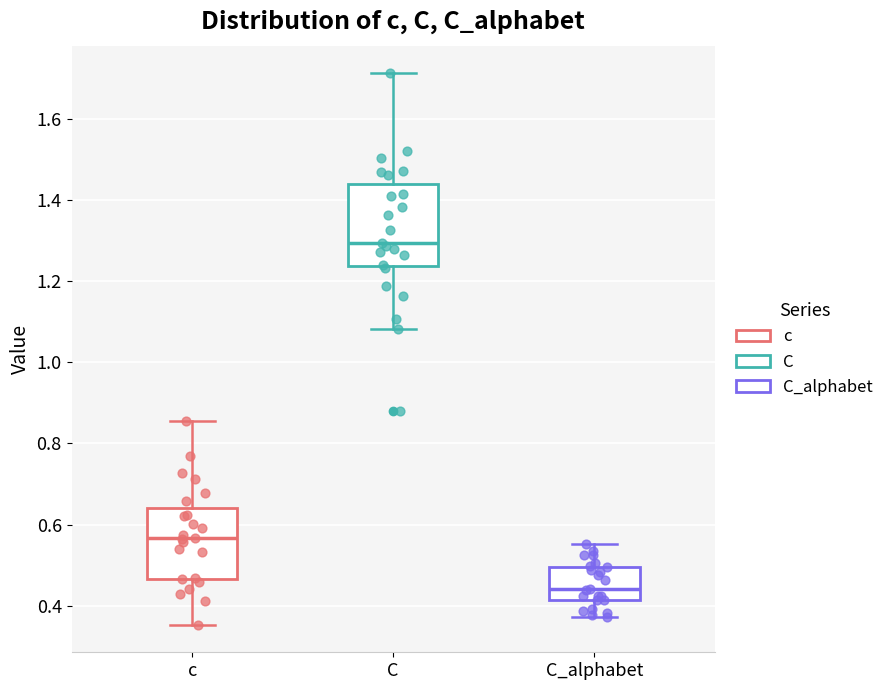

Reading left to right, transcribe this box plot: for each box, give where its median line is, the range the box spans, and where its two whiskers end, as read against the y-axis. The values are not printed on the chart, so give them approximately, as read against the axis.

c: median 0.56, box 0.46 to 0.64, whiskers 0.36 to 0.86
C: median 1.30, box 1.24 to 1.44, whiskers 1.08 to 1.72
C_alphabet: median 0.44, box 0.42 to 0.50, whiskers 0.38 to 0.56